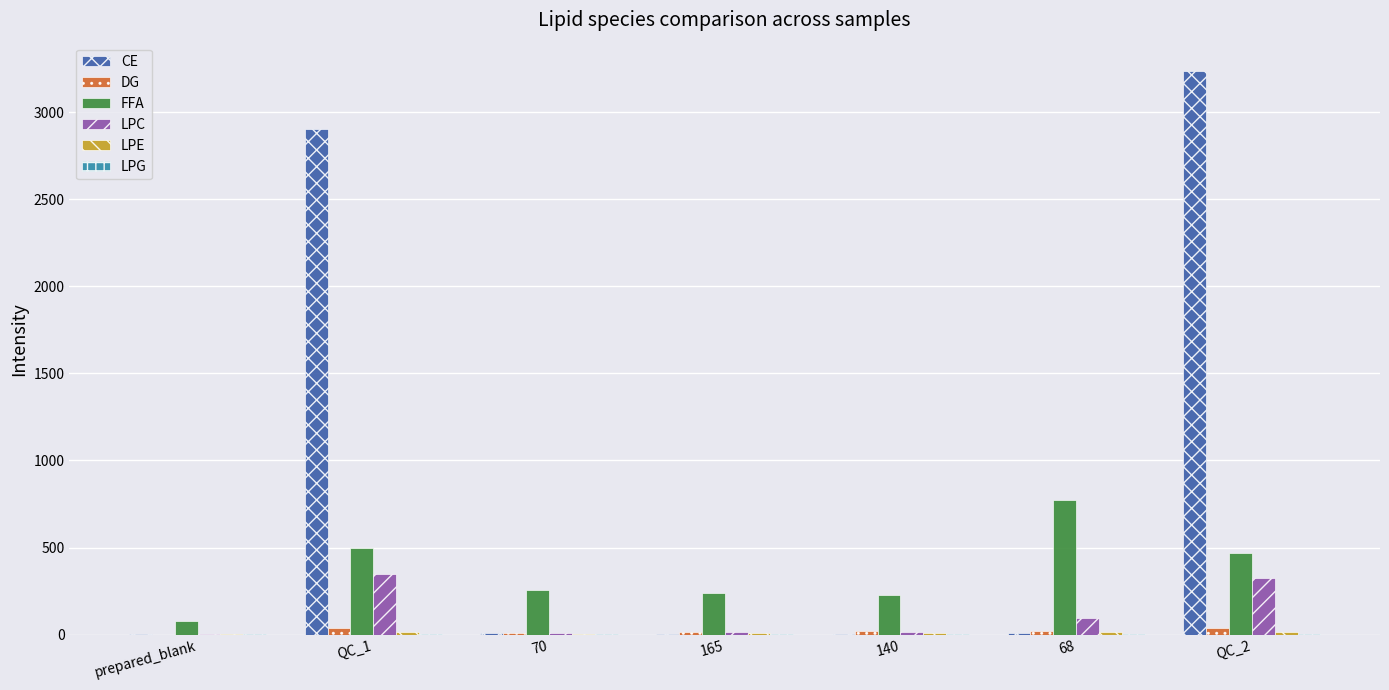

How many values in the CE series exceed 8?

4